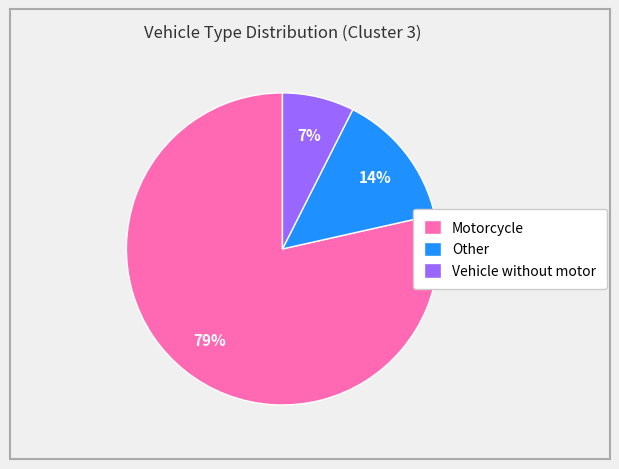

The Other slice represents 22% of the pie. True or false?

False